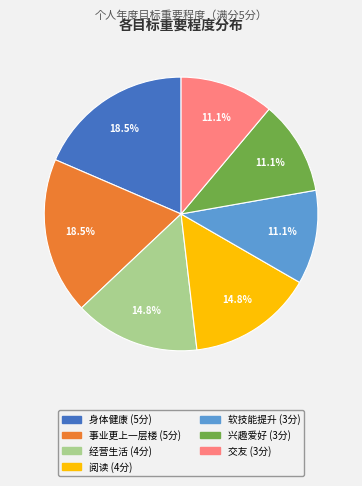

To the nearest percent, what percentage of the pie is 兴趣爱好?

11%